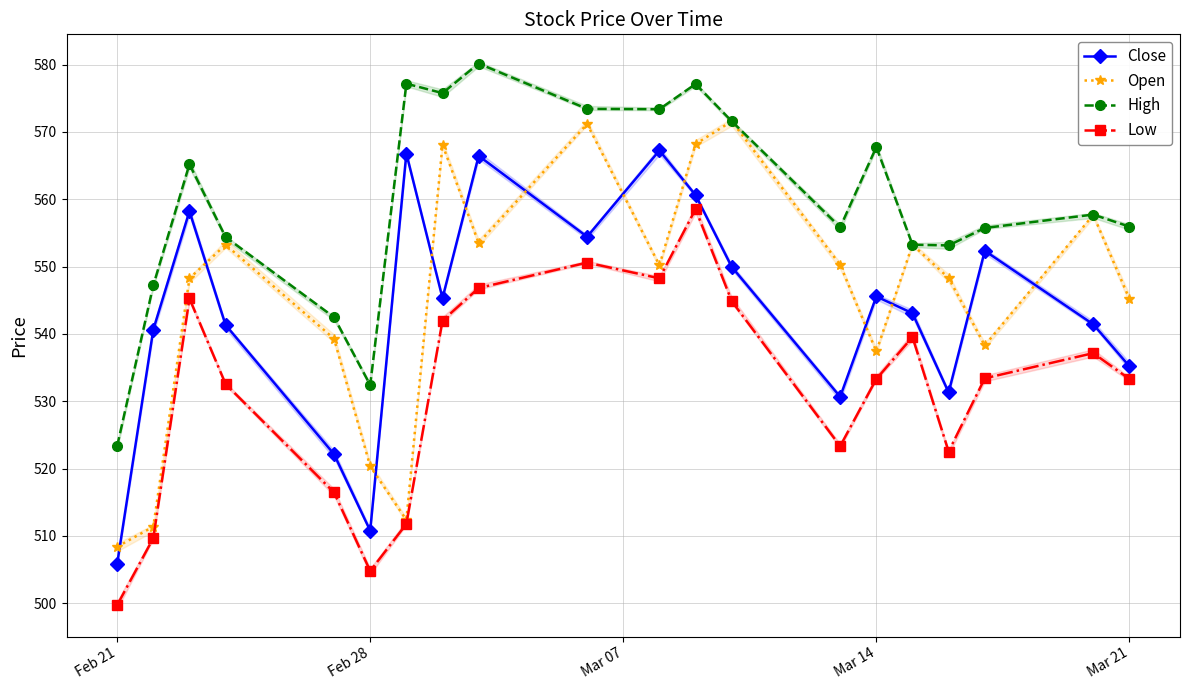

Is this an area chart (filled region under the line)?

No